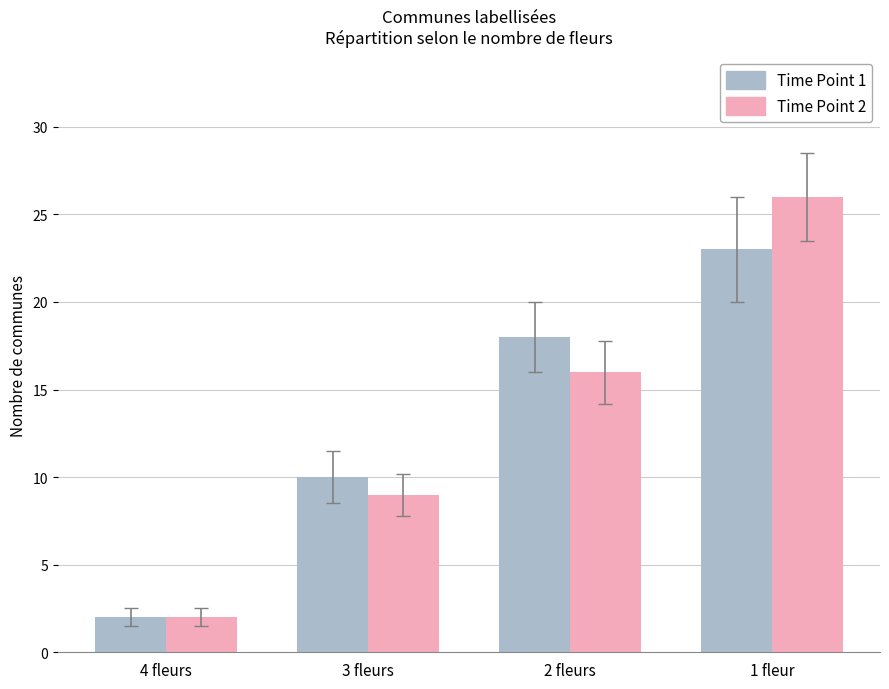

Reading right to left, list all the values displayed in this chart.

Time Point 1: 1 fleur=23	2 fleurs=18	3 fleurs=10	4 fleurs=2
Time Point 2: 1 fleur=26	2 fleurs=16	3 fleurs=9	4 fleurs=2